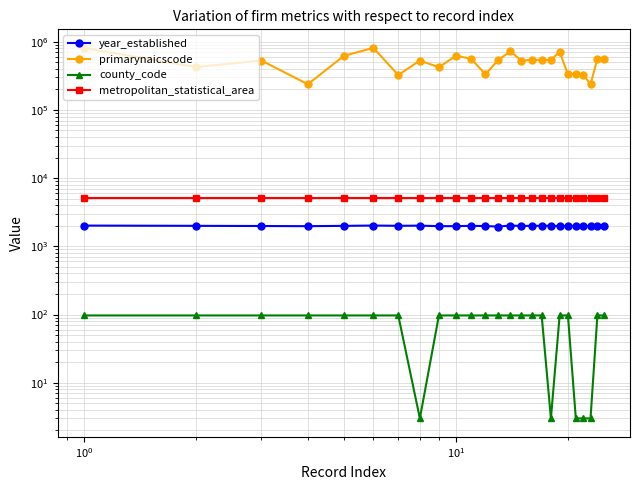

List the series in order of their peak value, lowest first.

county_code, year_established, metropolitan_statistical_area, primarynaicscode